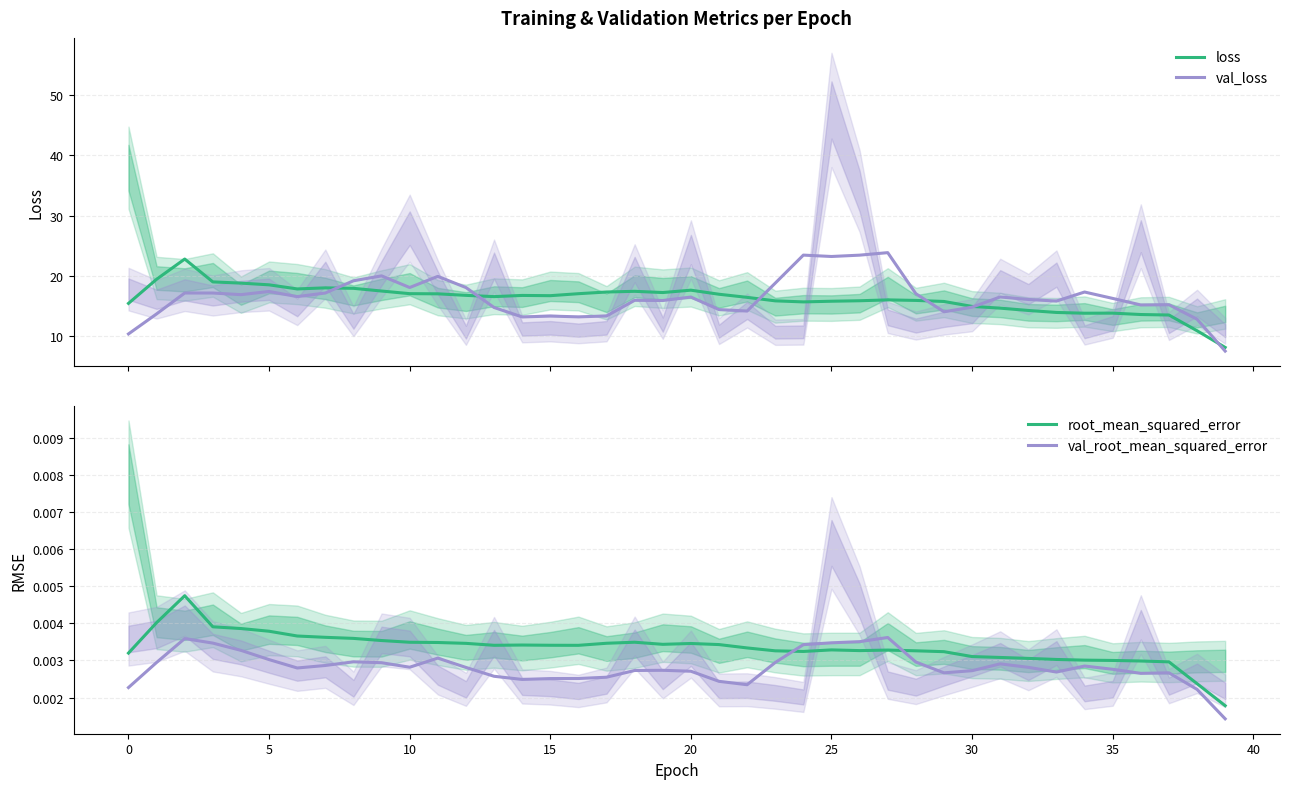

What is the lowest value of the loss series?

8.0